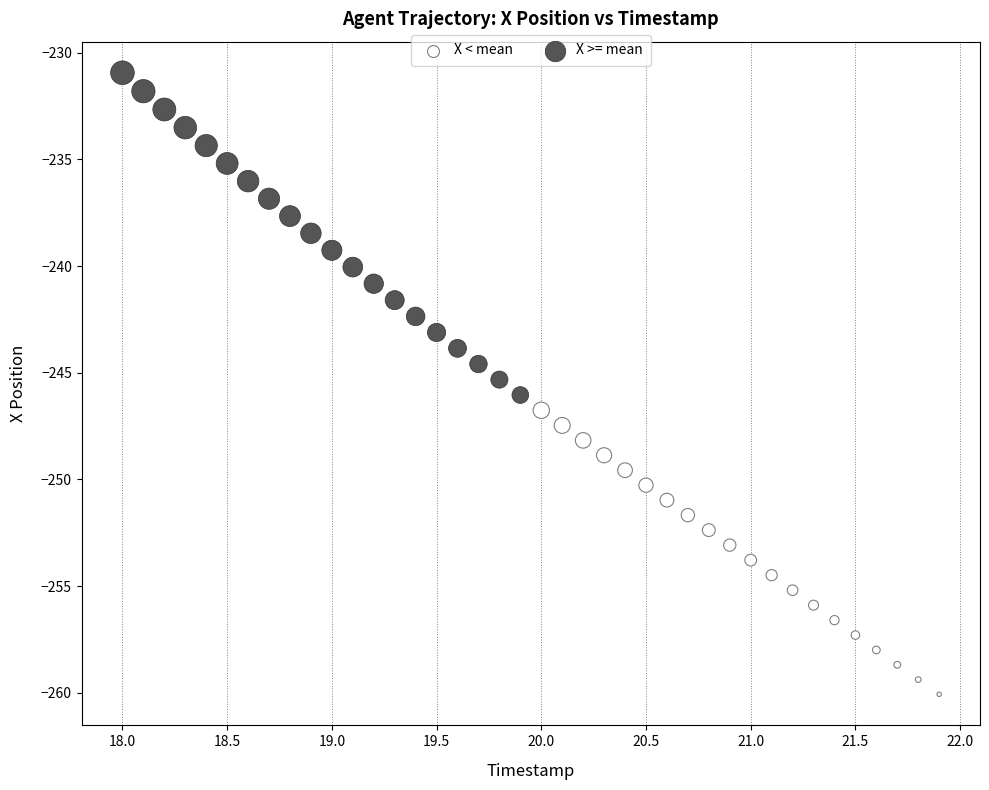

Which series contains the lowest Y value?

X < mean